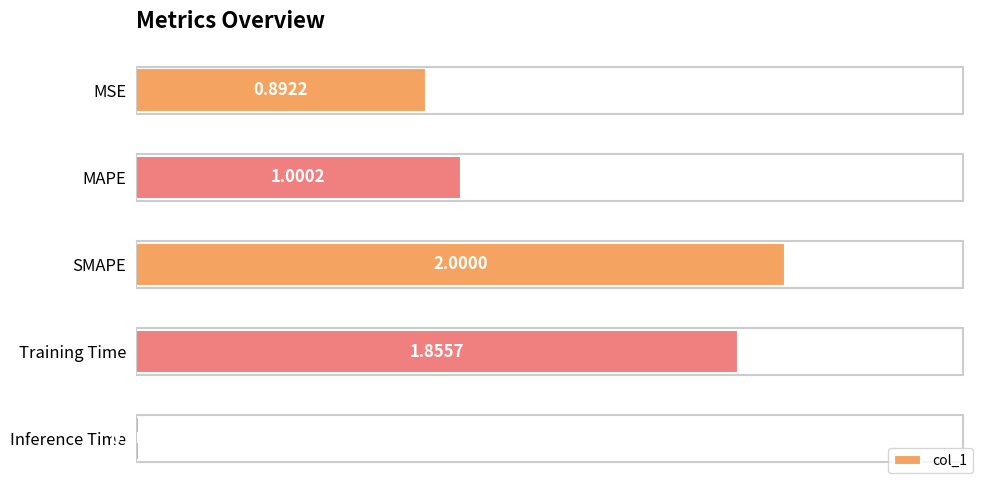

At which label is the value closest to 1?

MAPE